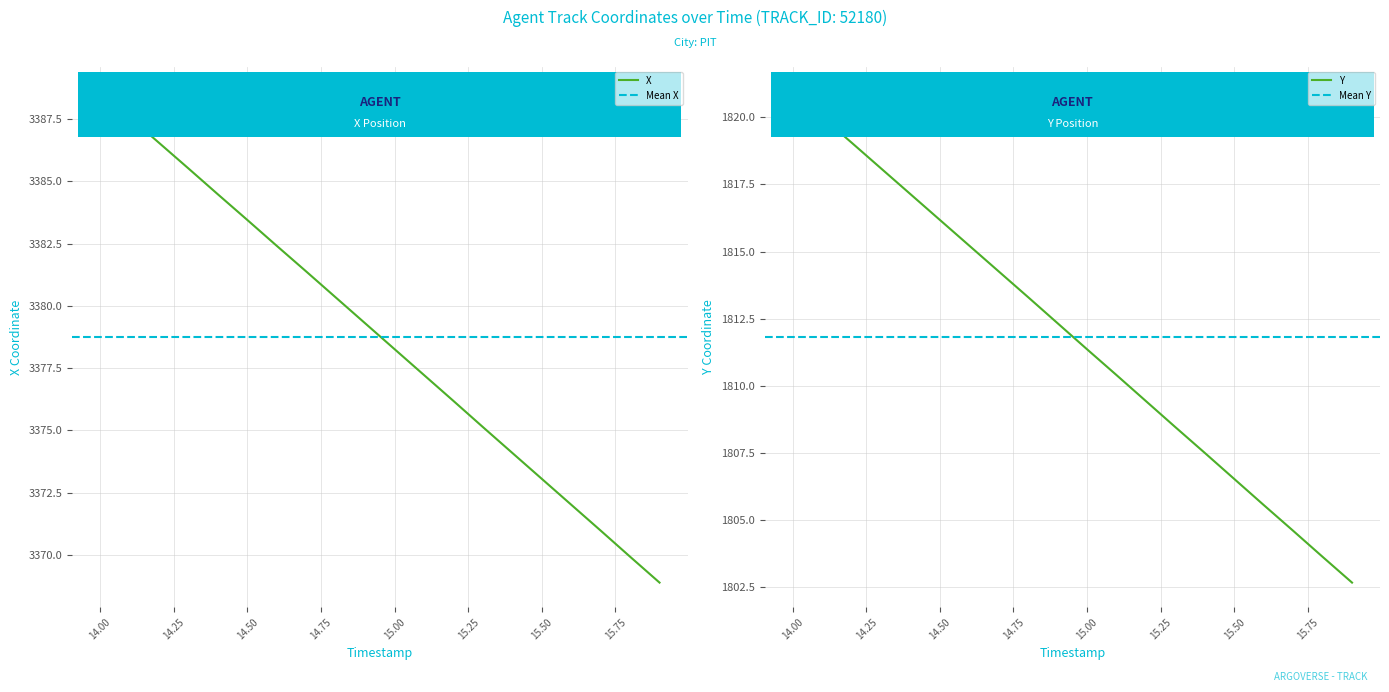

What position from the left is 14.7?

8